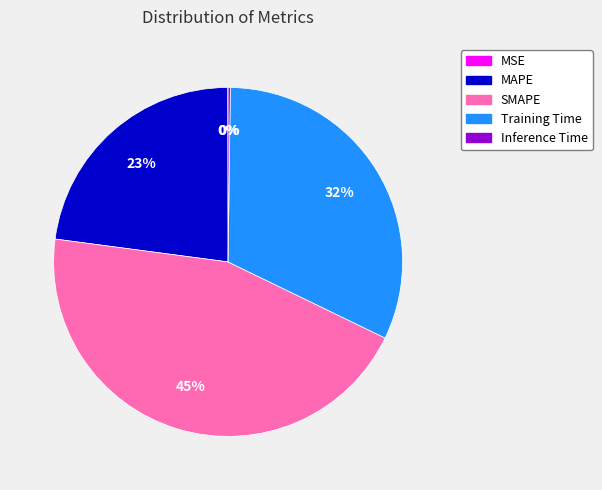

To the nearest percent, what is the combined percentage of MAPE and Training Time?

55%